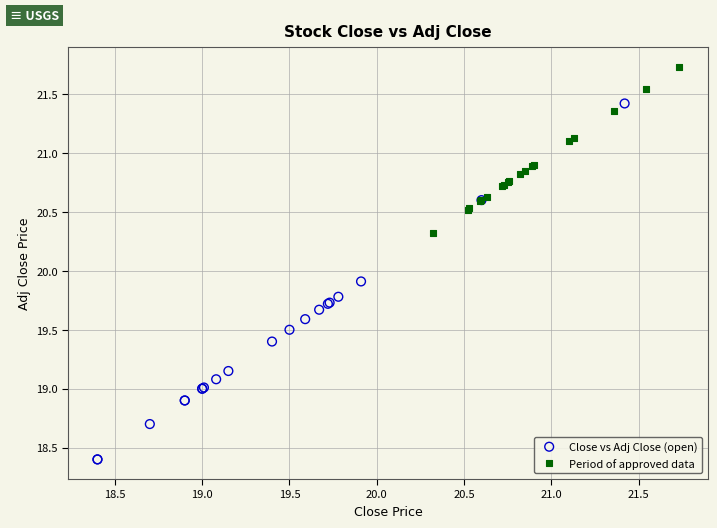

Which series has the largest Y range (max minus min)?

Close vs Adj Close (open)